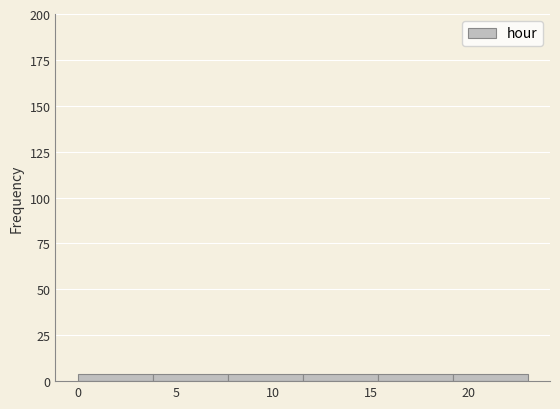

Reading left to right, transcribe this chart: for each bar, give the range it covers on the x-axis and its height. Neither the bar edges nor the heights are printed on the chart, so give them approximately, as read against the axes.

0.0 to 4.0: under 5
4.0 to 7.5: under 5
7.5 to 11.5: under 5
11.5 to 15.5: under 5
15.5 to 19.0: under 5
19.0 to 23.0: under 5